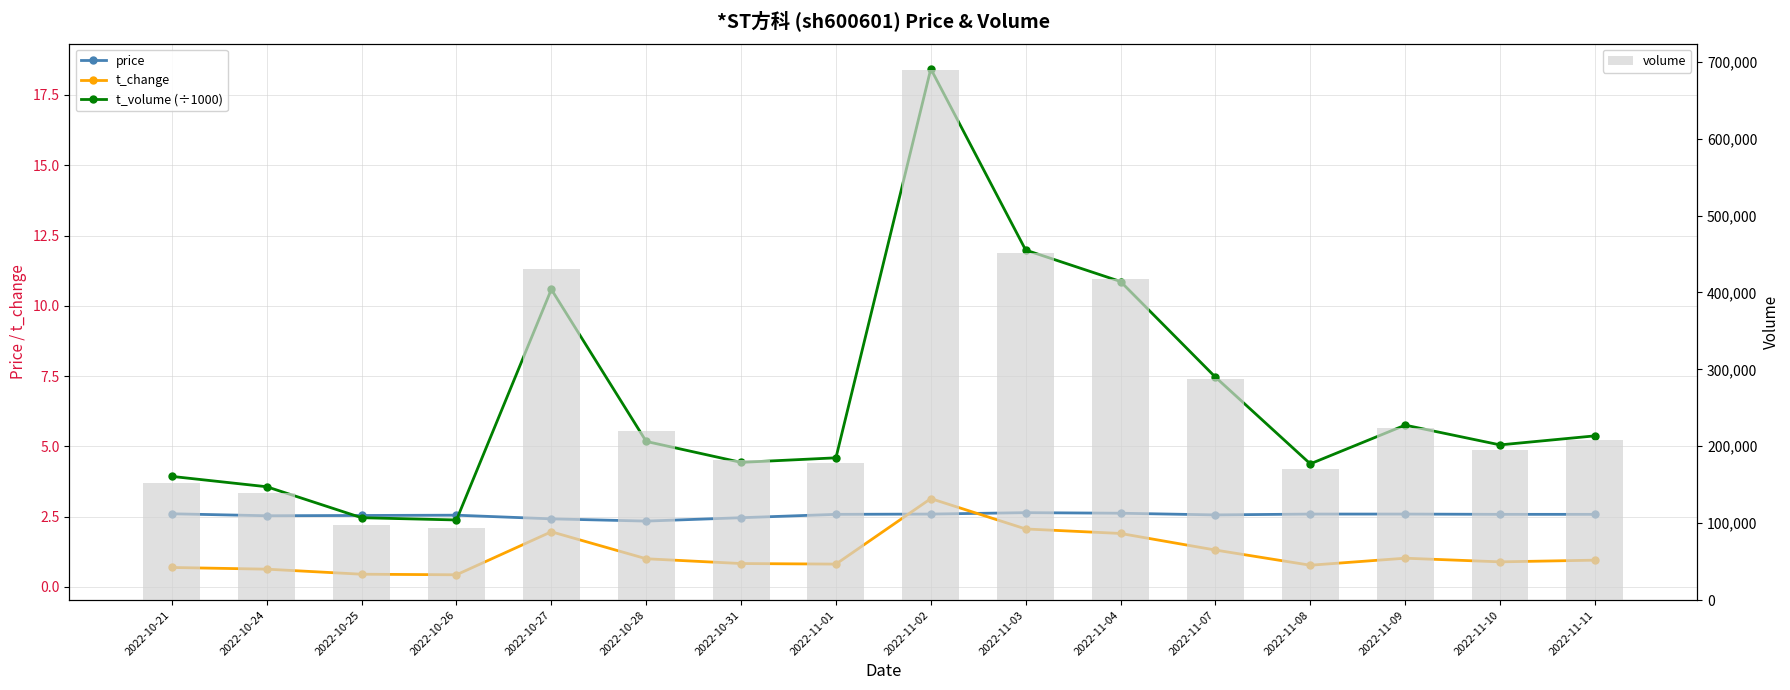

What is the lowest value of the volume series?

93535